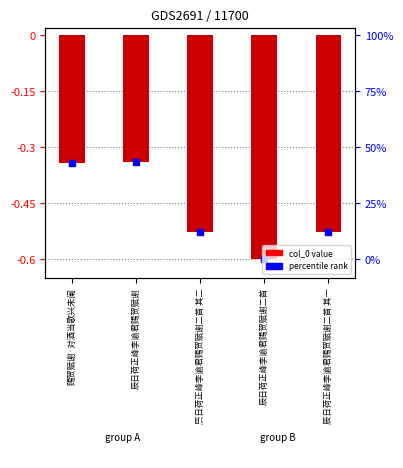

Between 辰日荷正峰李谕君赐贺赋谢二首 and 辰日荷正峰李谕君赐贺赋谢, which is larger?

辰日荷正峰李谕君赐贺赋谢